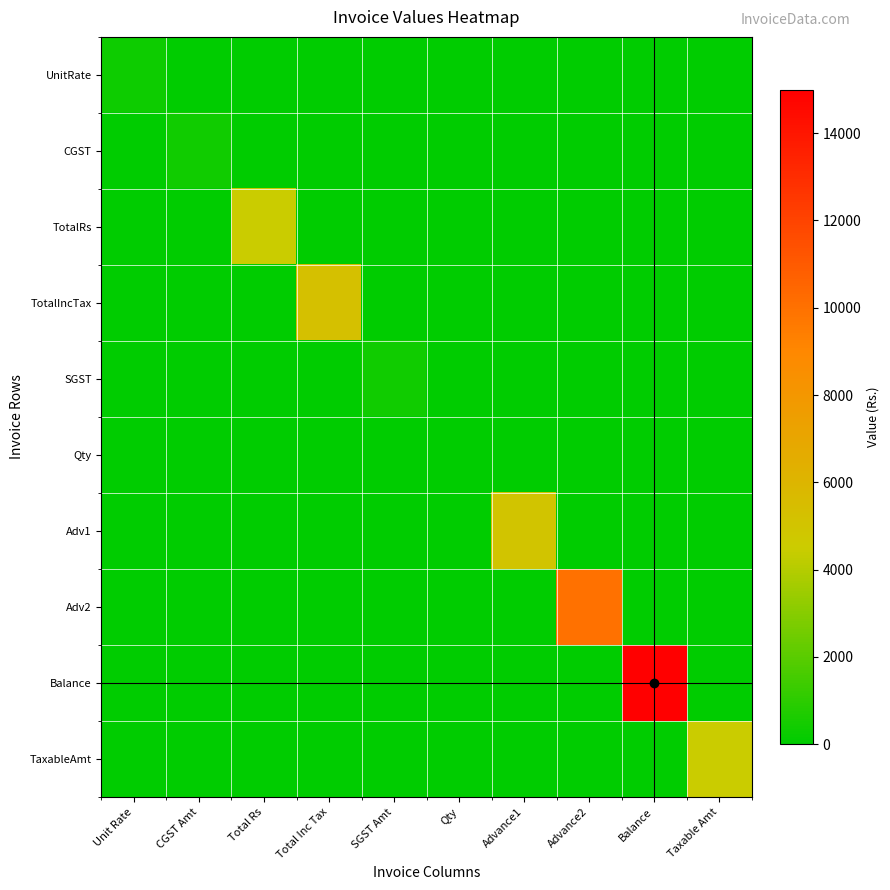

Reading left to right, list all the values displayed in this chart.

UnitRate: Unit Rate=300	CGST Amt=0	Total Rs=0	Total Inc Tax=0	SGST Amt=0	Qty=0	Advance1=0	Advance2=0	Balance=0	Taxable Amt=0
CGST: Unit Rate=0	CGST Amt=405	Total Rs=0	Total Inc Tax=0	SGST Amt=0	Qty=0	Advance1=0	Advance2=0	Balance=0	Taxable Amt=0
TotalRs: Unit Rate=0	CGST Amt=0	Total Rs=4500	Total Inc Tax=0	SGST Amt=0	Qty=0	Advance1=0	Advance2=0	Balance=0	Taxable Amt=0
TotalIncTax: Unit Rate=0	CGST Amt=0	Total Rs=0	Total Inc Tax=5310	SGST Amt=0	Qty=0	Advance1=0	Advance2=0	Balance=0	Taxable Amt=0
SGST: Unit Rate=0	CGST Amt=0	Total Rs=0	Total Inc Tax=0	SGST Amt=405	Qty=0	Advance1=0	Advance2=0	Balance=0	Taxable Amt=0
Qty: Unit Rate=0	CGST Amt=0	Total Rs=0	Total Inc Tax=0	SGST Amt=0	Qty=15	Advance1=0	Advance2=0	Balance=0	Taxable Amt=0
Adv1: Unit Rate=0	CGST Amt=0	Total Rs=0	Total Inc Tax=0	SGST Amt=0	Qty=0	Advance1=5000	Advance2=0	Balance=0	Taxable Amt=0
Adv2: Unit Rate=0	CGST Amt=0	Total Rs=0	Total Inc Tax=0	SGST Amt=0	Qty=0	Advance1=0	Advance2=10000	Balance=0	Taxable Amt=0
Balance: Unit Rate=0	CGST Amt=0	Total Rs=0	Total Inc Tax=0	SGST Amt=0	Qty=0	Advance1=0	Advance2=0	Balance=15000	Taxable Amt=0
TaxableAmt: Unit Rate=0	CGST Amt=0	Total Rs=0	Total Inc Tax=0	SGST Amt=0	Qty=0	Advance1=0	Advance2=0	Balance=0	Taxable Amt=4500